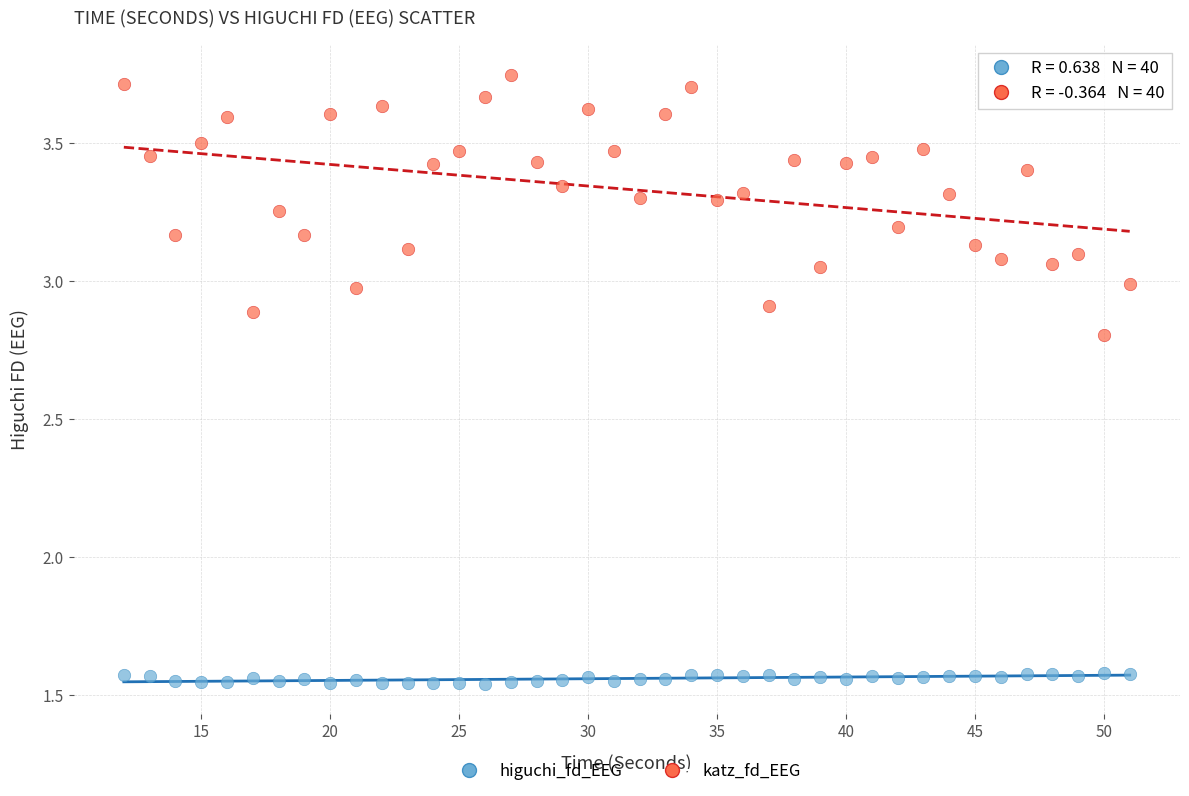

What are all the series names shown in the legend?

higuchi_fd_EEG, katz_fd_EEG